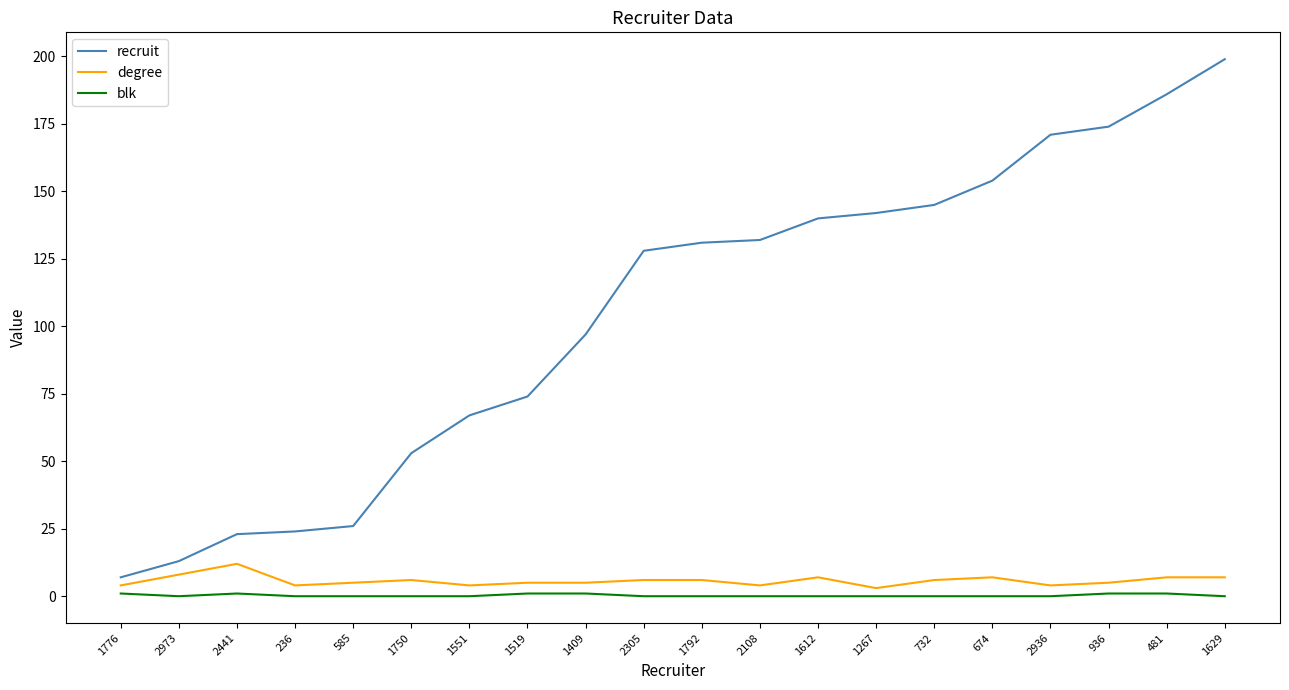

What position from the left is 236?

4